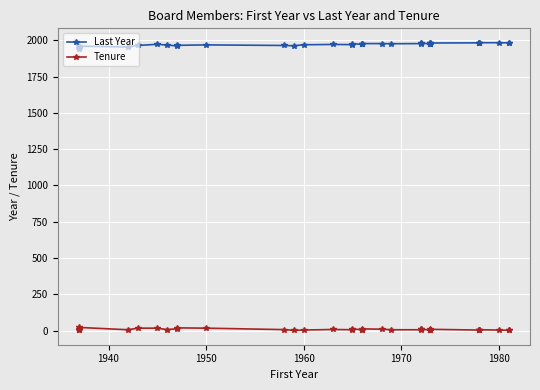

Is this an area chart (filled region under the line)?

No